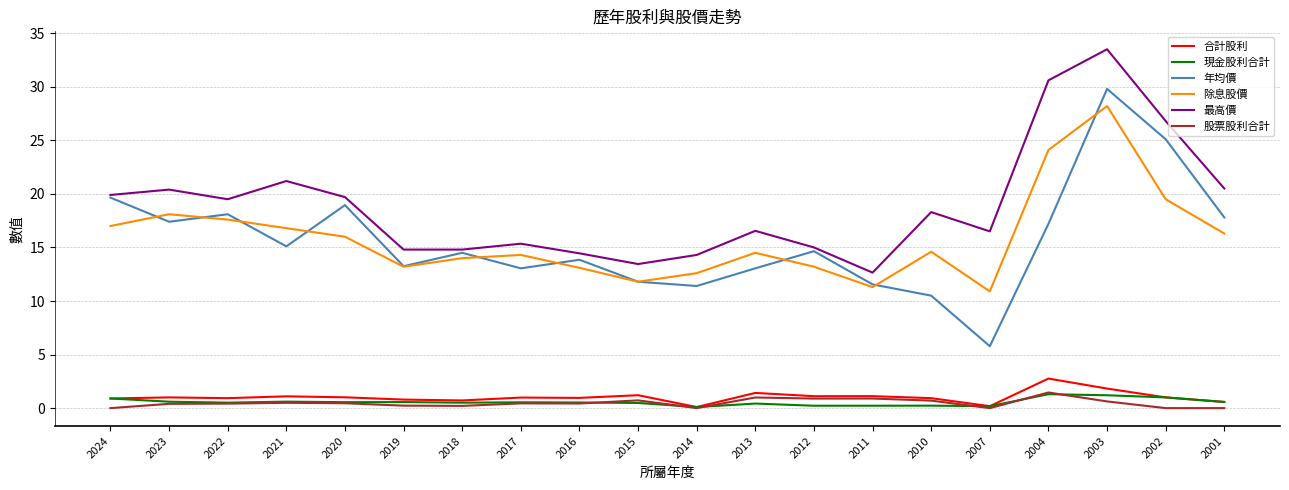

Does the chart display data point markers on the line(s)?

No